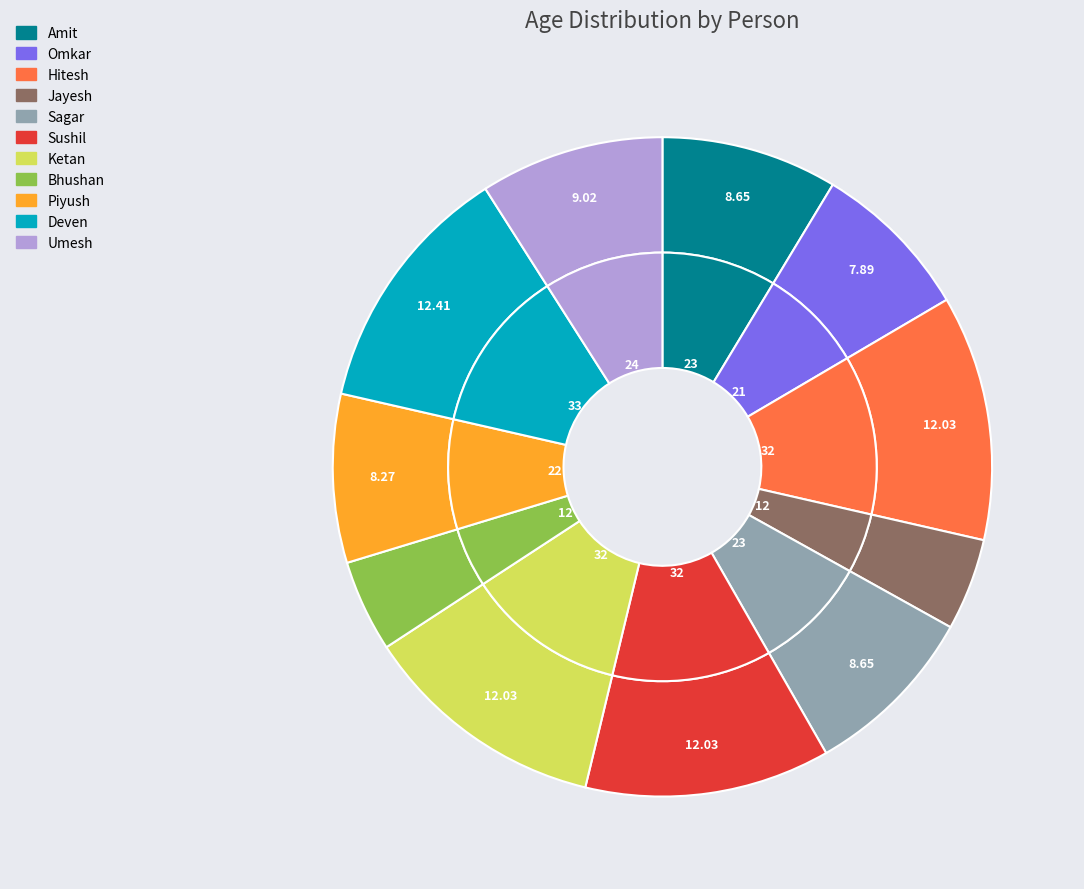

Which has a higher value, Amit or Piyush?

Amit